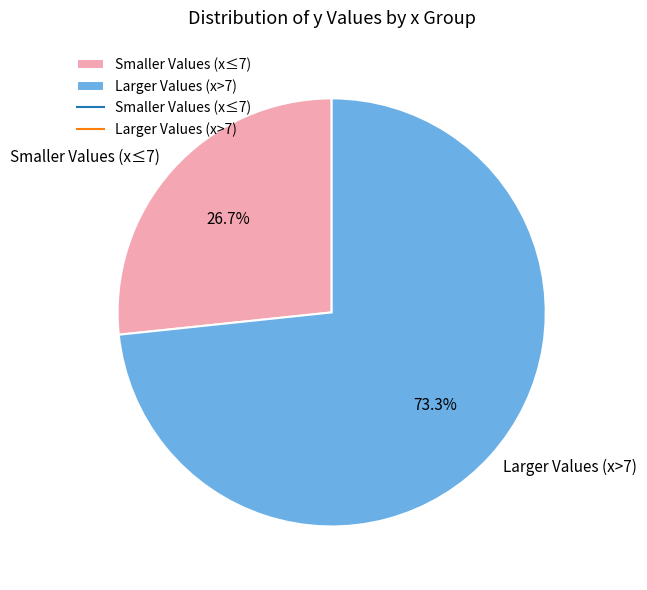

Does Smaller Values (x≤7) account for over 50% of the chart?

No